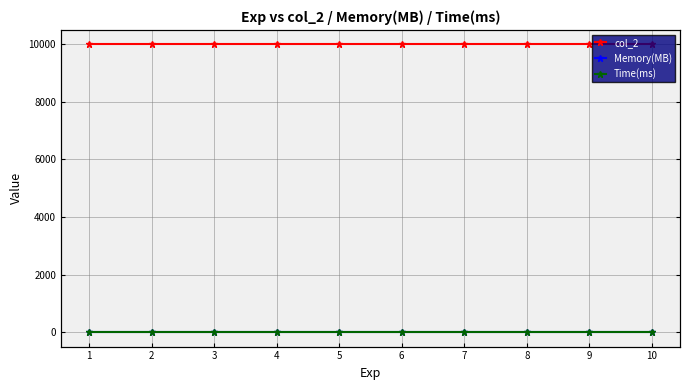

At which category is the sum across all series the highest?

1